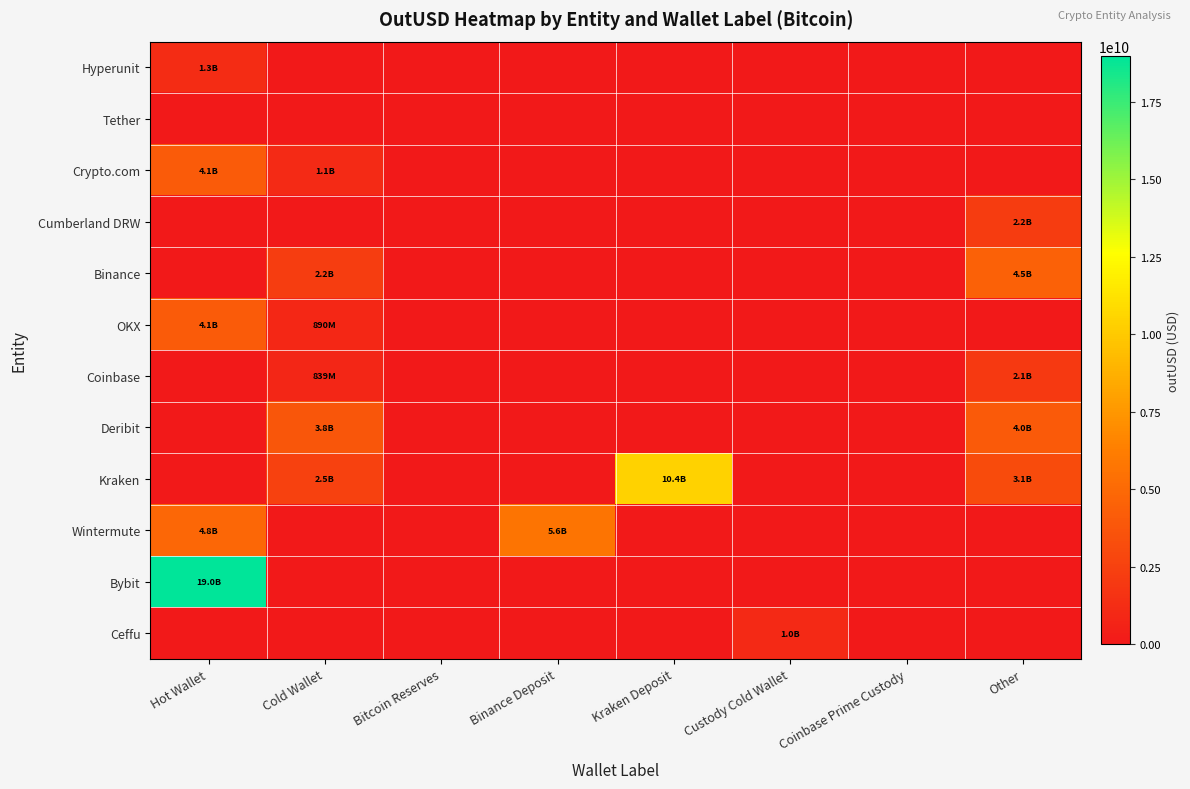

Reading right to left, what are all the values shown in this chart?

Hyperunit: Other=0.0	Coinbase Prime Custody=0.0	Custody Cold Wallet=0.0	Kraken Deposit=0.0	Binance Deposit=0.0	Bitcoin Reserves=0.0	Cold Wallet=0.0	Hot Wallet=1254418810.5
Tether: Other=0.0	Coinbase Prime Custody=0.0	Custody Cold Wallet=0.0	Kraken Deposit=0.0	Binance Deposit=0.0	Bitcoin Reserves=0.0	Cold Wallet=0.0	Hot Wallet=0.0
Crypto.com: Other=0.0	Coinbase Prime Custody=0.0	Custody Cold Wallet=0.0	Kraken Deposit=0.0	Binance Deposit=0.0	Bitcoin Reserves=0.0	Cold Wallet=1080738849.0	Hot Wallet=4145595324.3
Cumberland DRW: Other=2174734742.4	Coinbase Prime Custody=0.0	Custody Cold Wallet=0.0	Kraken Deposit=0.0	Binance Deposit=0.0	Bitcoin Reserves=0.0	Cold Wallet=0.0	Hot Wallet=0.0
Binance: Other=4496524168.0	Coinbase Prime Custody=0.0	Custody Cold Wallet=0.0	Kraken Deposit=0.0	Binance Deposit=0.0	Bitcoin Reserves=0.0	Cold Wallet=2240158208.0	Hot Wallet=0.0
OKX: Other=0.0	Coinbase Prime Custody=0.0	Custody Cold Wallet=0.0	Kraken Deposit=0.0	Binance Deposit=0.0	Bitcoin Reserves=0.0	Cold Wallet=889568996.0	Hot Wallet=4103867302.0
Coinbase: Other=2067458149.6	Coinbase Prime Custody=0.0	Custody Cold Wallet=0.0	Kraken Deposit=0.0	Binance Deposit=0.0	Bitcoin Reserves=0.0	Cold Wallet=839251776.0	Hot Wallet=0.0
Deribit: Other=4015443876.2	Coinbase Prime Custody=0.0	Custody Cold Wallet=0.0	Kraken Deposit=0.0	Binance Deposit=0.0	Bitcoin Reserves=0.0	Cold Wallet=3824537216.0	Hot Wallet=0.0
Kraken: Other=3130391992.5	Coinbase Prime Custody=0.0	Custody Cold Wallet=0.0	Kraken Deposit=10406655128.4	Binance Deposit=0.0	Bitcoin Reserves=0.0	Cold Wallet=2496996416.0	Hot Wallet=0.0
Wintermute: Other=0.0	Coinbase Prime Custody=0.0	Custody Cold Wallet=0.0	Kraken Deposit=0.0	Binance Deposit=5638388825.0	Bitcoin Reserves=0.0	Cold Wallet=0.0	Hot Wallet=4836041611.6
Bybit: Other=0.0	Coinbase Prime Custody=0.0	Custody Cold Wallet=0.0	Kraken Deposit=0.0	Binance Deposit=0.0	Bitcoin Reserves=0.0	Cold Wallet=0.0	Hot Wallet=18969773838.3
Ceffu: Other=0.0	Coinbase Prime Custody=0.0	Custody Cold Wallet=1017665040.0	Kraken Deposit=0.0	Binance Deposit=0.0	Bitcoin Reserves=0.0	Cold Wallet=0.0	Hot Wallet=0.0